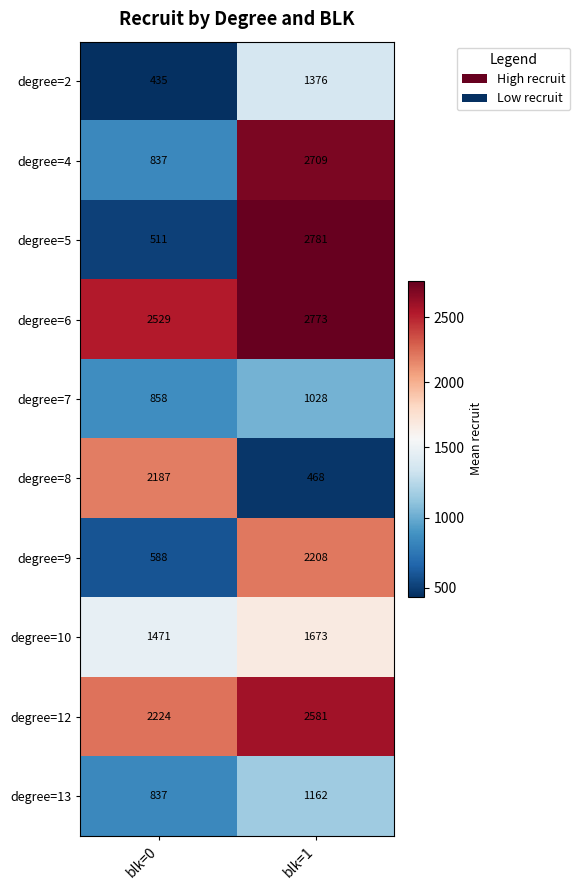

Reading left to right, extract all data points from this chart.

degree=2: blk=0=435	blk=1=1376
degree=4: blk=0=837	blk=1=2709
degree=5: blk=0=511	blk=1=2781
degree=6: blk=0=2529	blk=1=2773
degree=7: blk=0=858	blk=1=1028
degree=8: blk=0=2187	blk=1=468
degree=9: blk=0=588	blk=1=2208
degree=10: blk=0=1471	blk=1=1673
degree=12: blk=0=2224	blk=1=2581
degree=13: blk=0=837	blk=1=1162